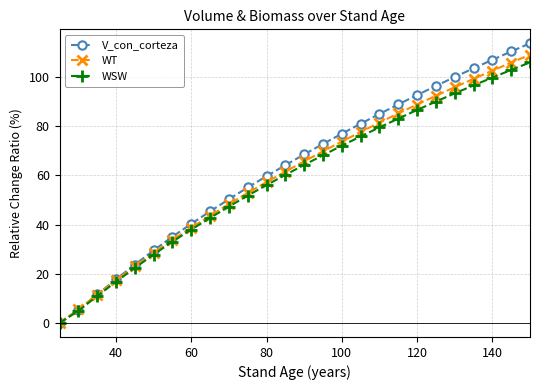

What is the value of the WSW point at the 4th from the left?

16.7